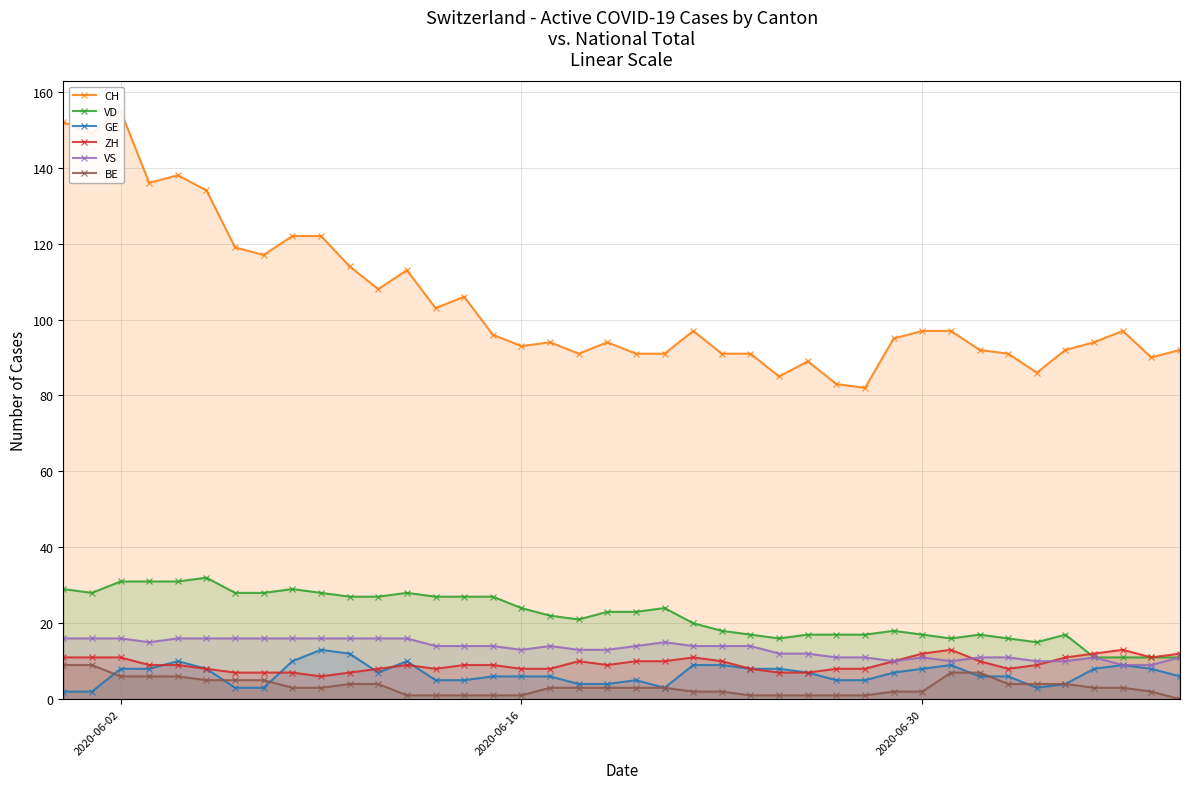

What is the lowest value of the VD series?

11